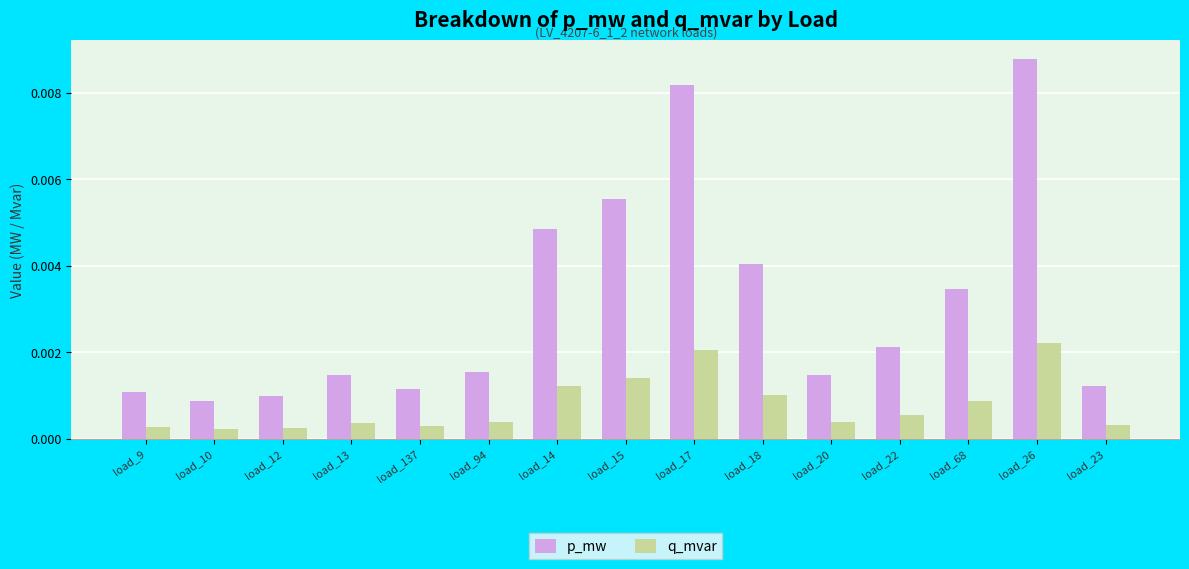

Between load_94 and load_68, which series saw the biggest shift?

p_mw